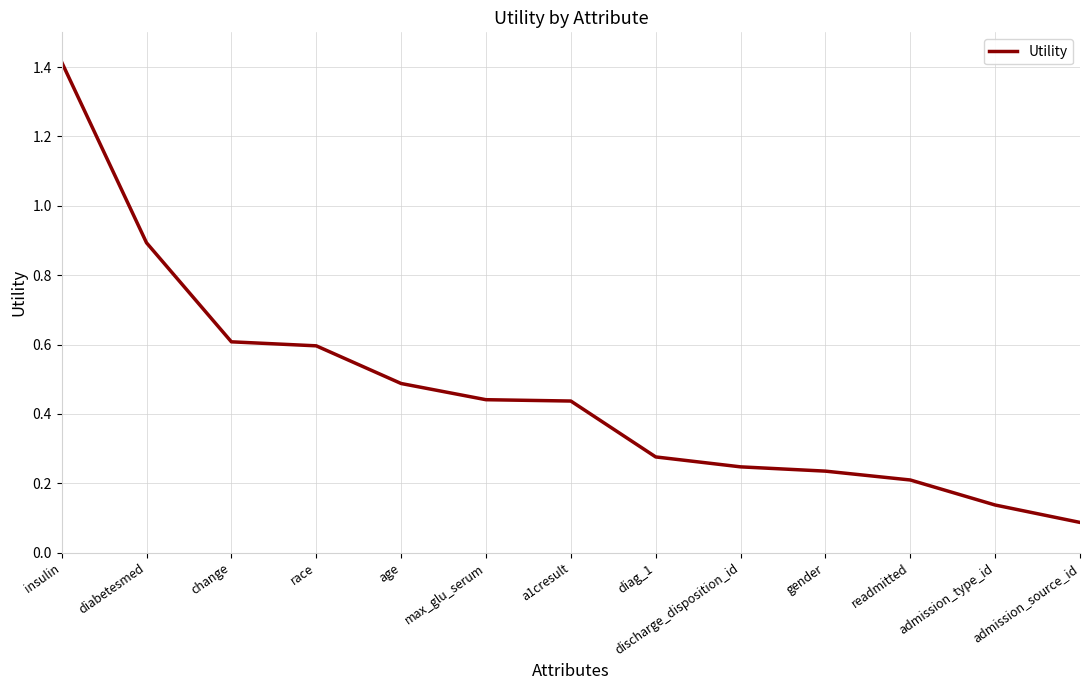

What is the difference between the maximum and second lowest values?

1.3